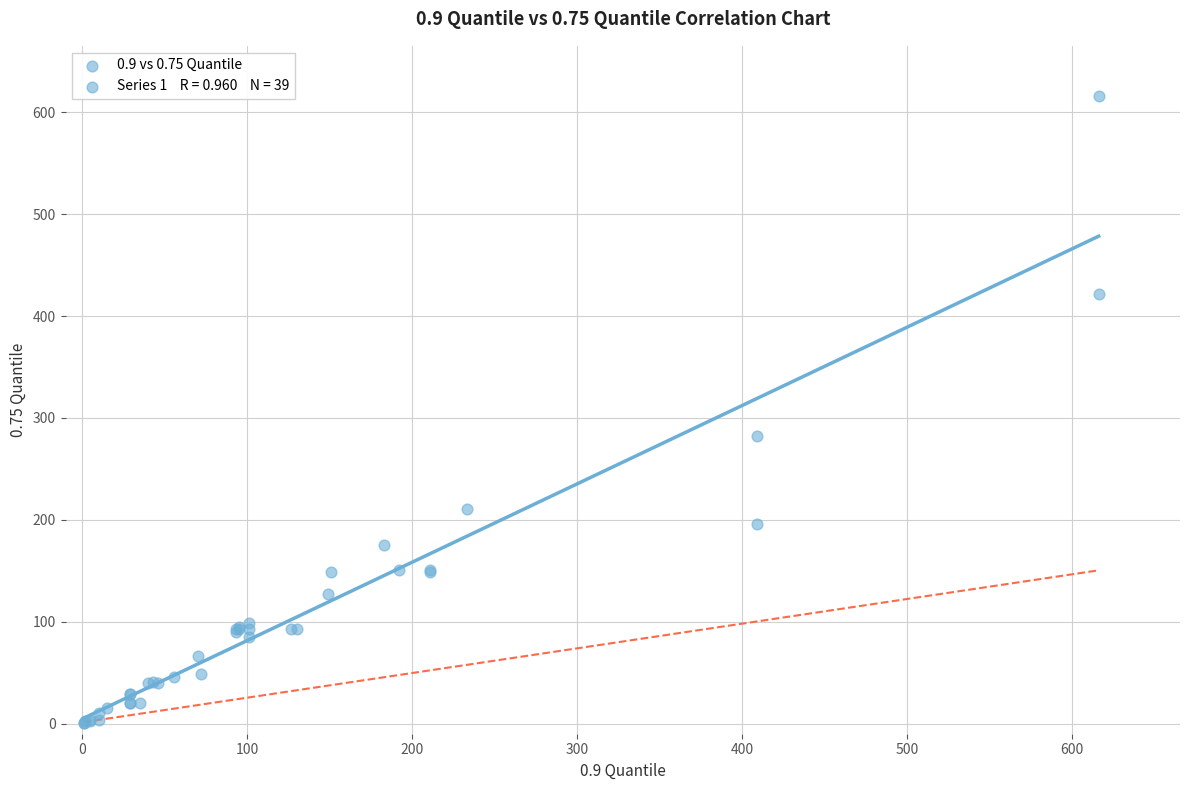

What Y value in the scatter plot is closest to 308?

282.0